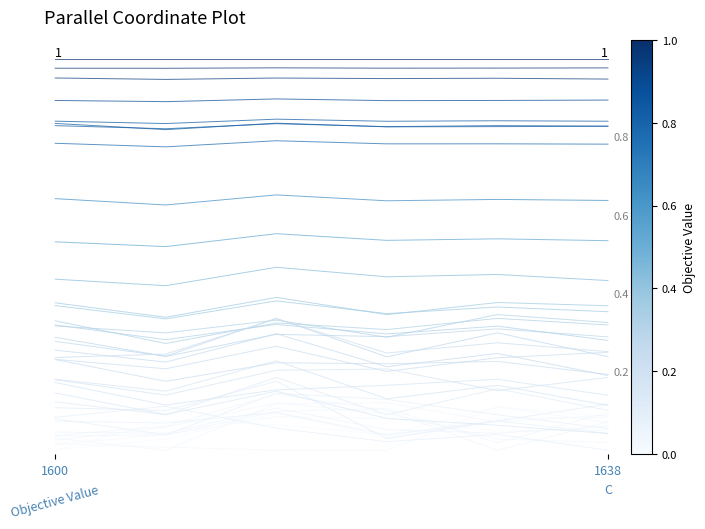

Where is the first local minimum?

1638